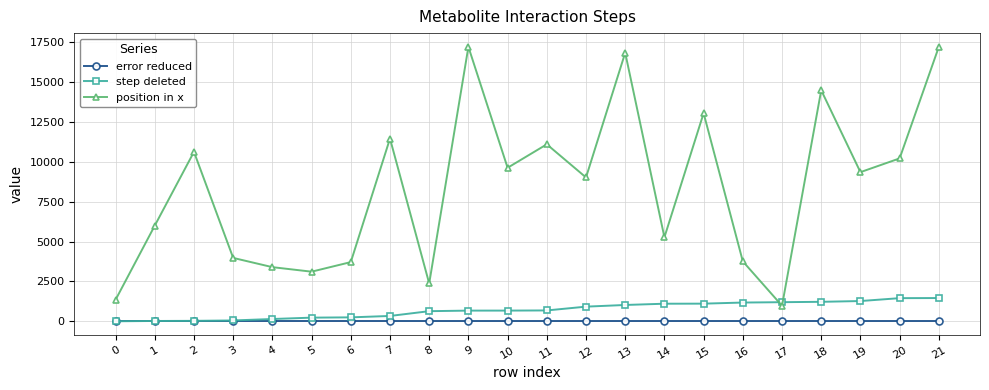

What is the value of the position in x point at the 3rd from the left?

10631.0